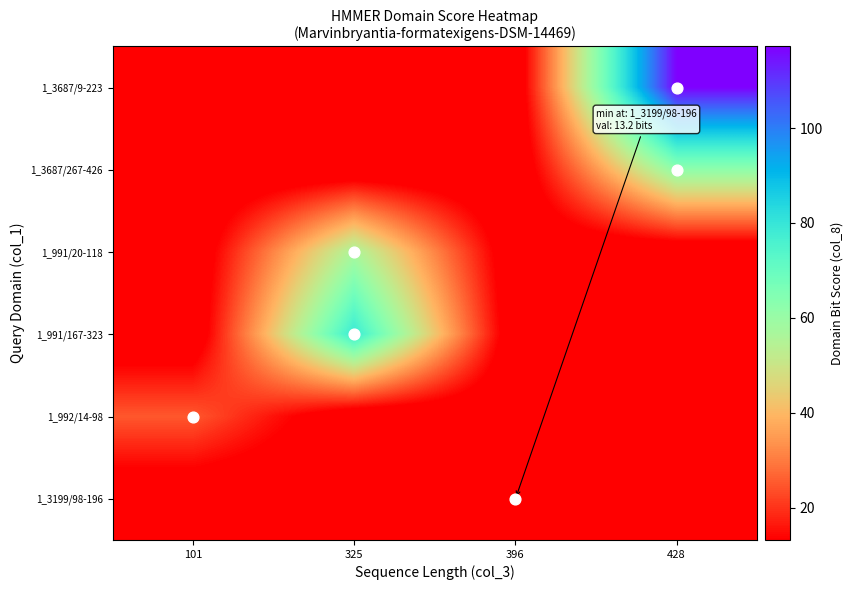

Which category has the lowest value across all series?

101